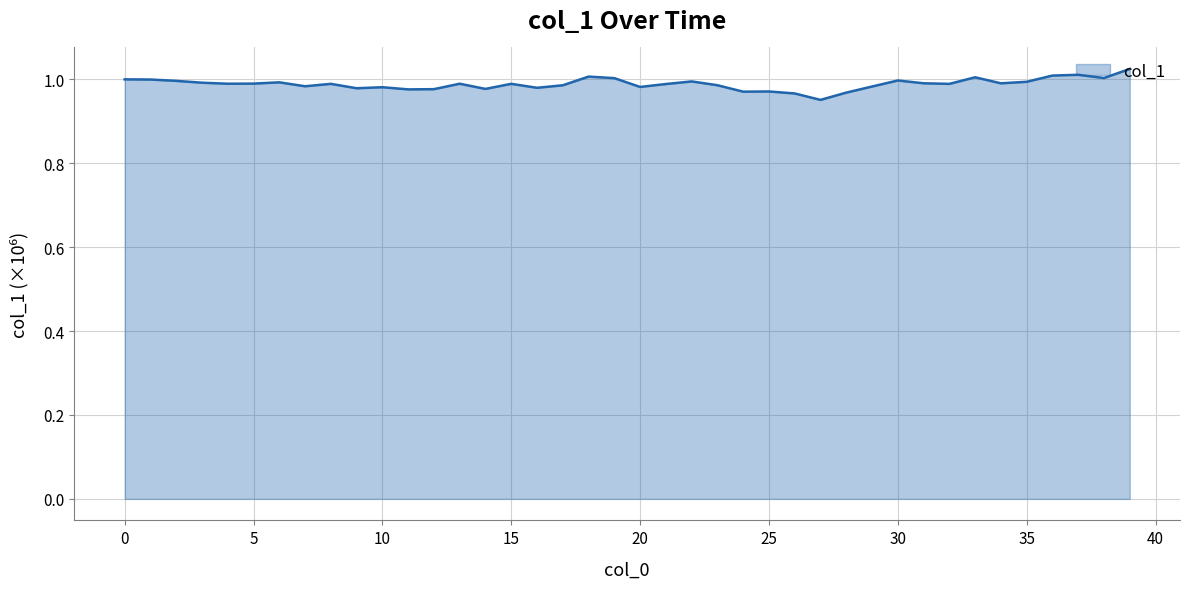

How many lines are shown in the chart?

1